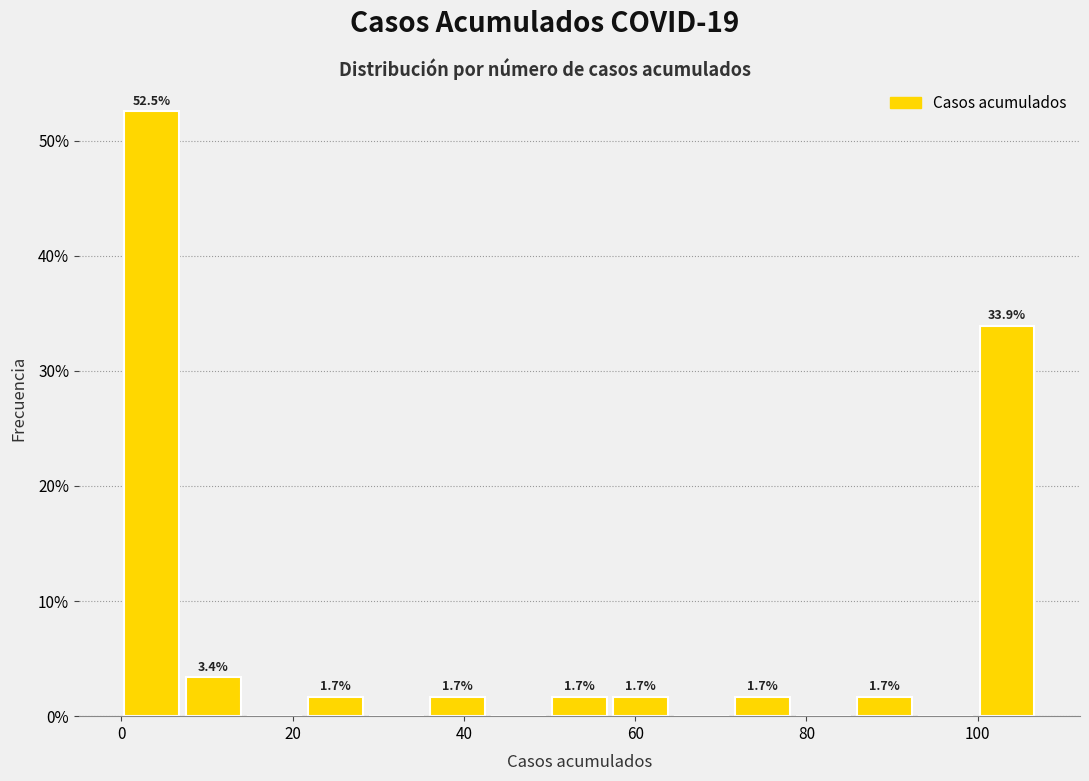

Around what value on the x-axis is the tallest bar? Give the approximate position of its centre, as read against the axis.

4